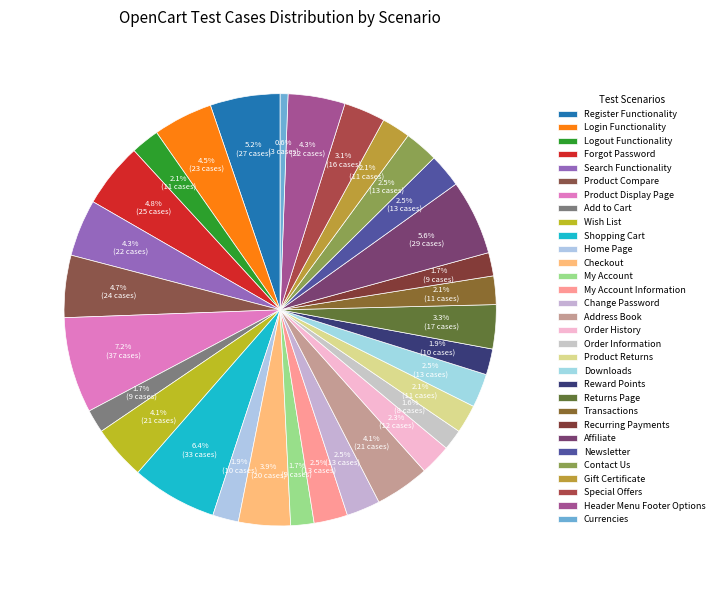

To the nearest percent, what is the difference between the Reward Points and Address Book slice percentages?

2%